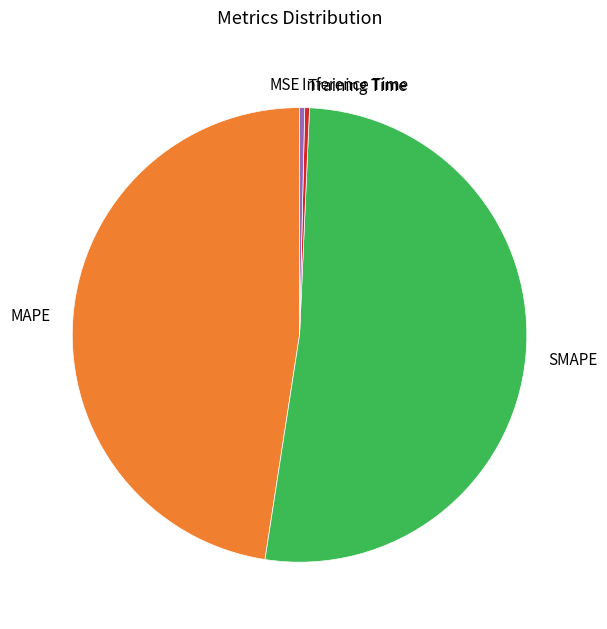

Which slice is the largest?

SMAPE